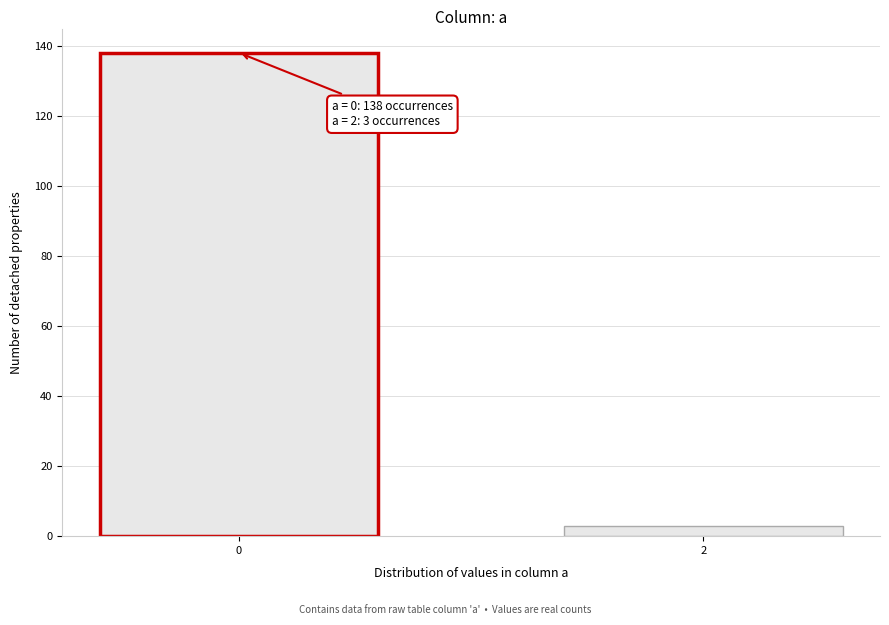

Reading right to left, transcribe all the data shown in this chart.

3	138